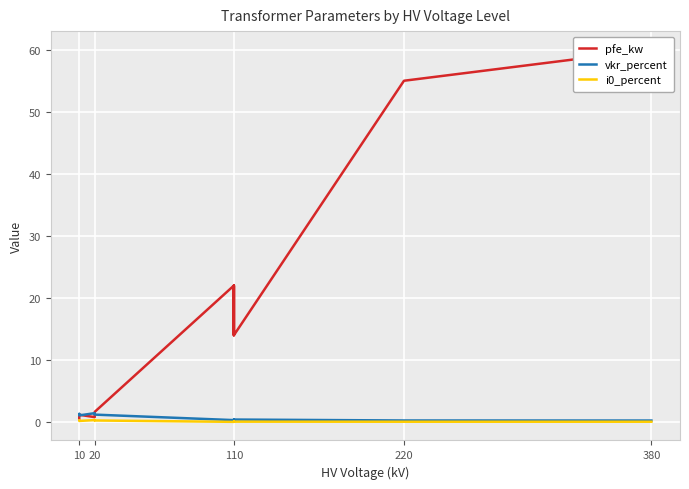

What is the minimum value for vkr_percent?

0.2